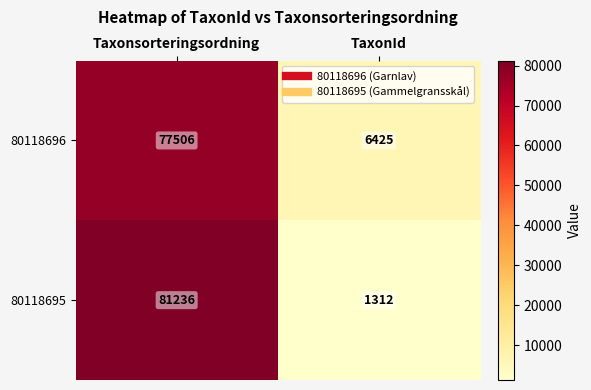

At TaxonId, list the series in order from largest to smallest.

80118696, 80118695